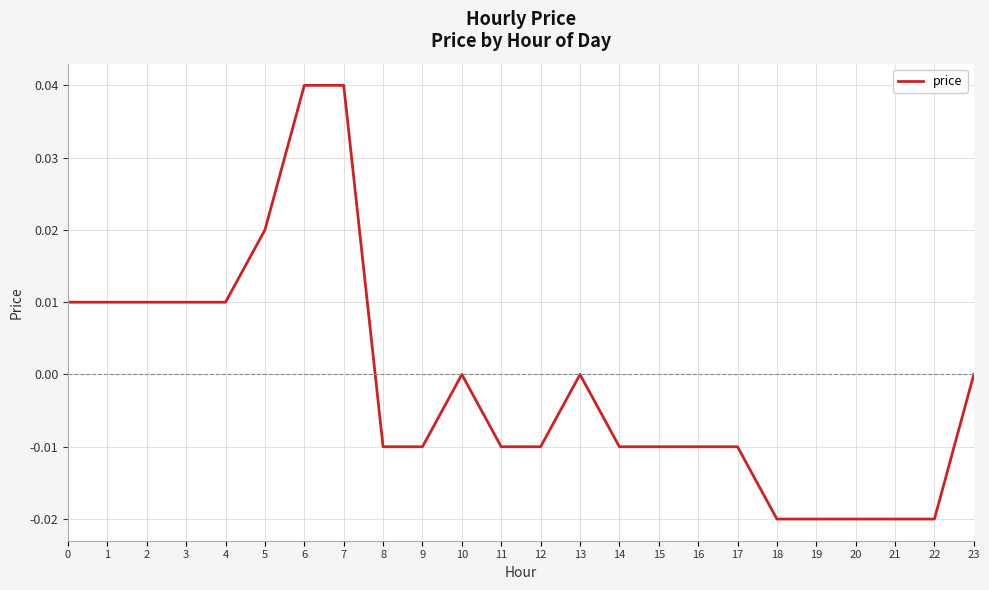

Is it true that the value at 16 is -0.0?

True